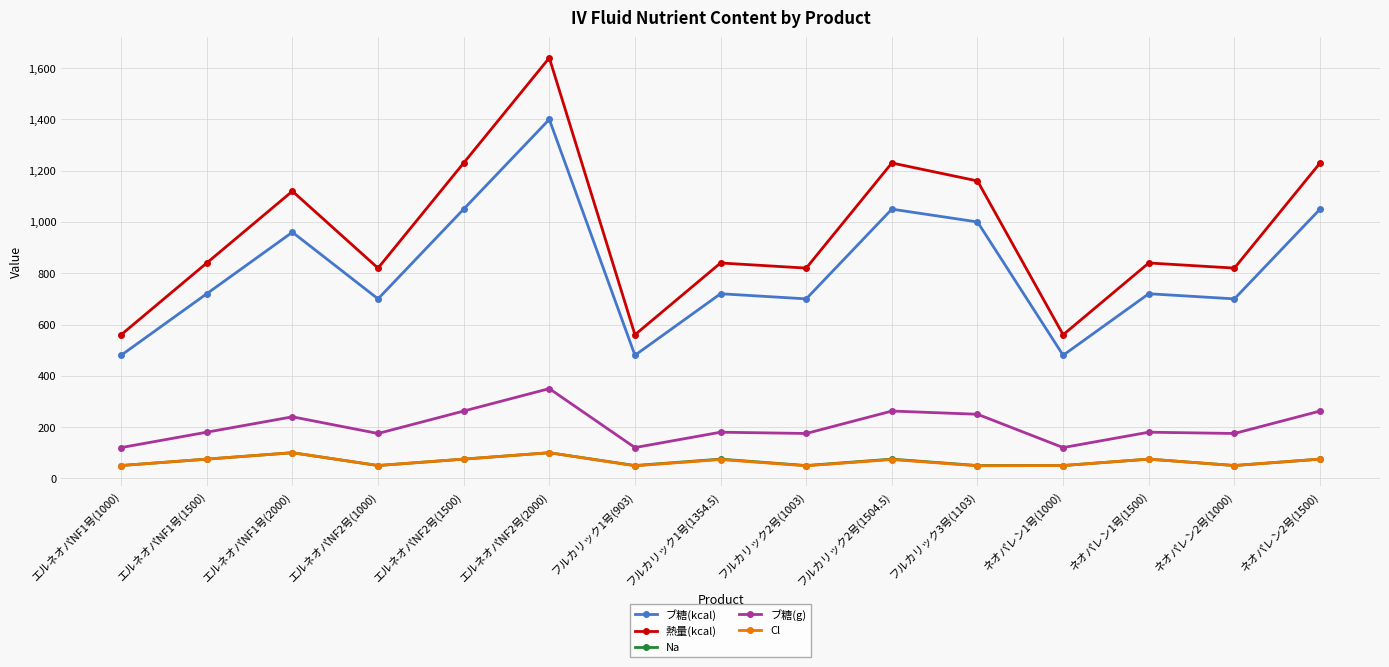

What is the maximum value shown in the chart?

1640.0